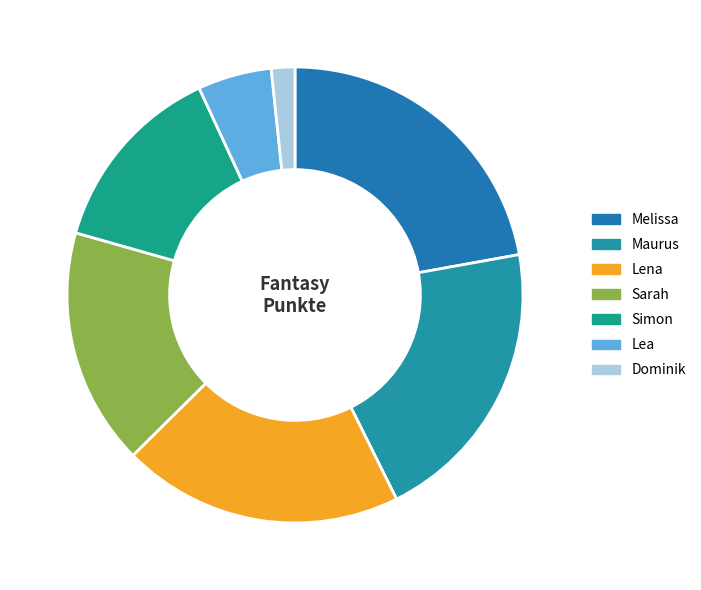

How many slices are in this pie chart?

7